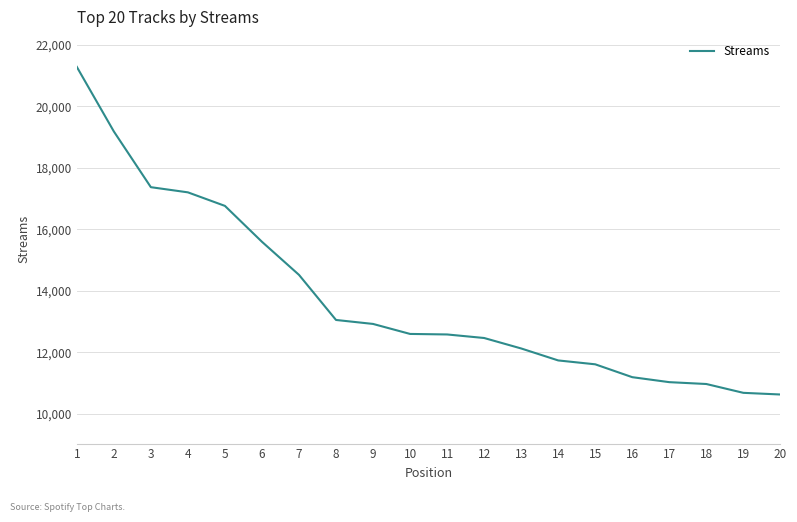

What is the minimum value shown in the chart?

10634